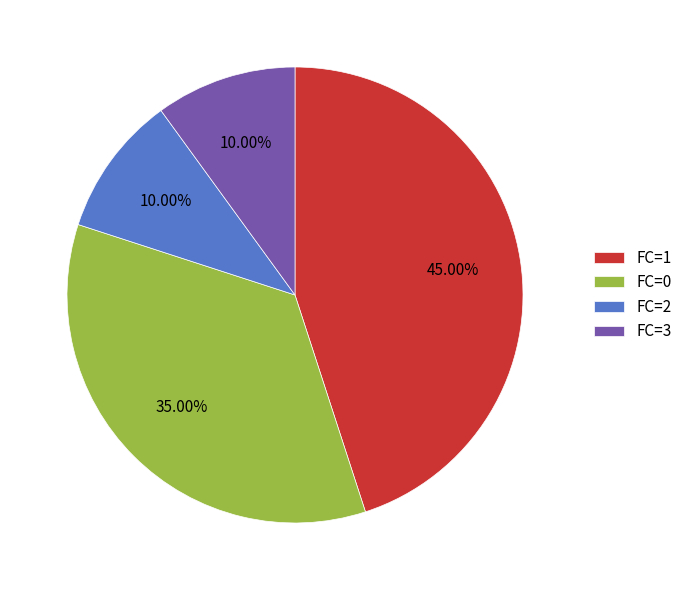

What is the ratio of the value at FC=0 to the value at FC=1?

0.8